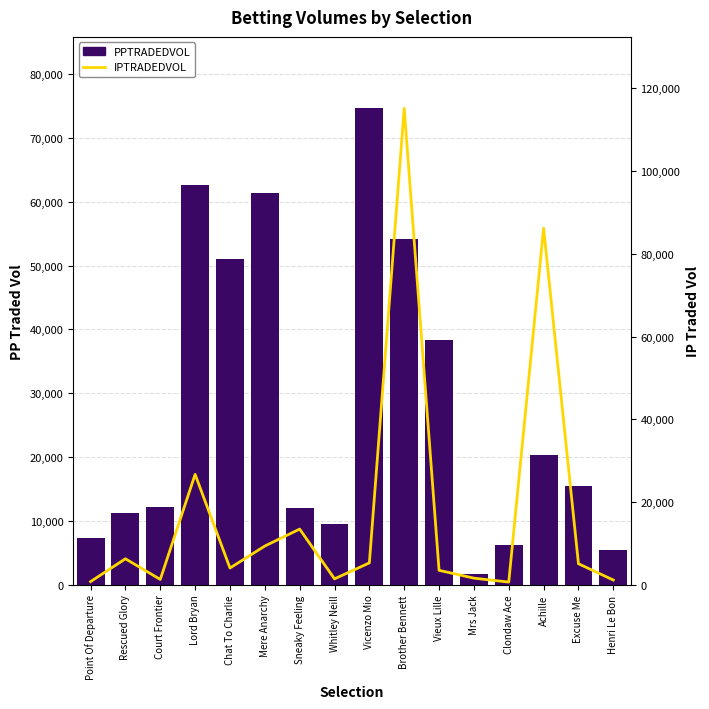

What is the average value of the IPTRADEDVOL series?

17615.4